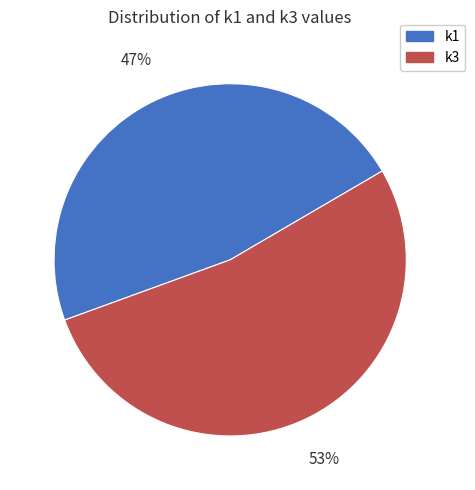

What is the ratio of the value at k3 to the value at k1?

1.1